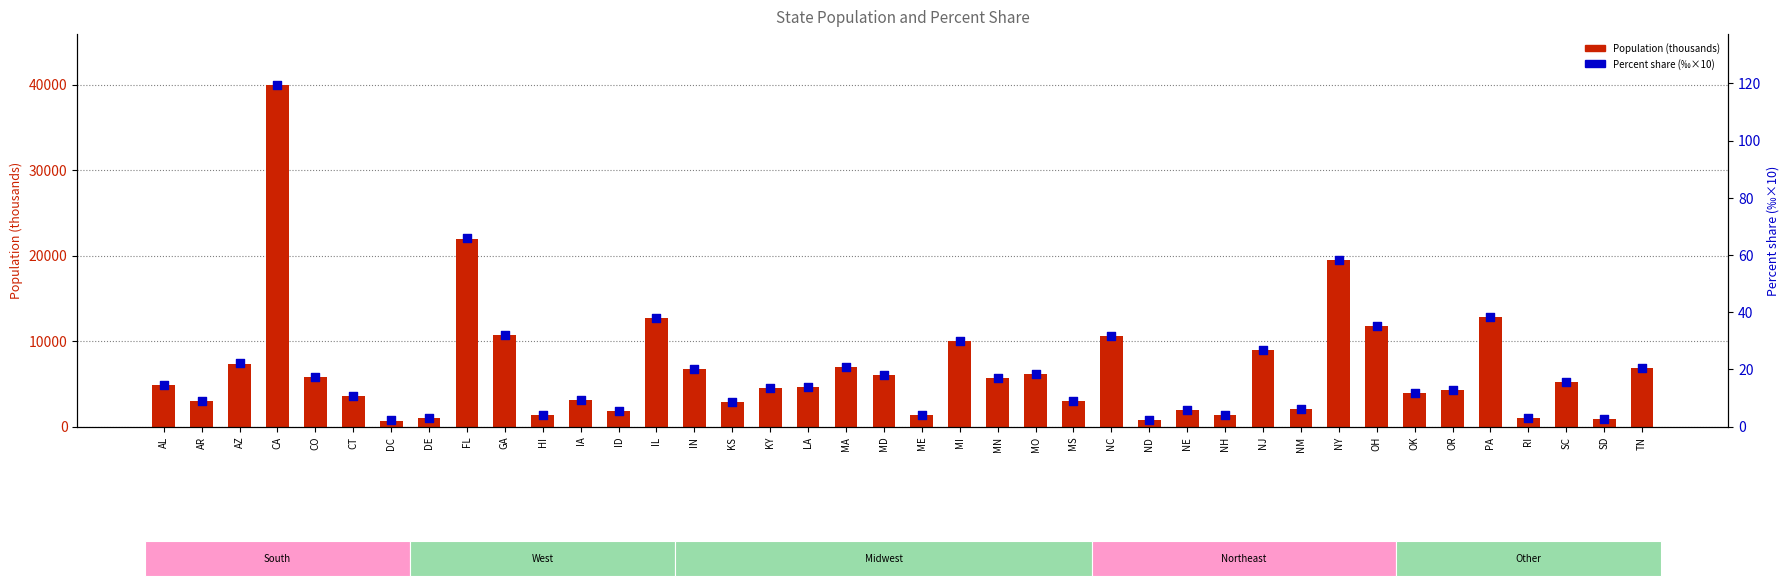

Which series reaches the maximum Y coordinate?

Population (thousands)